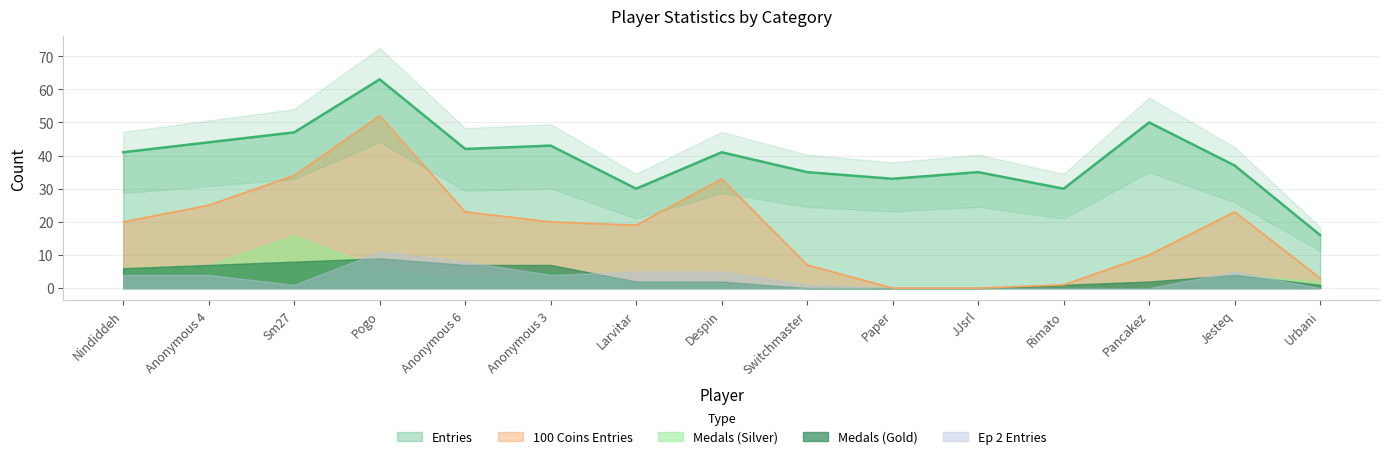

Is the value of Medals at Anonymous 3 greater than the value of Ep2_Entry at Sm27?

Yes